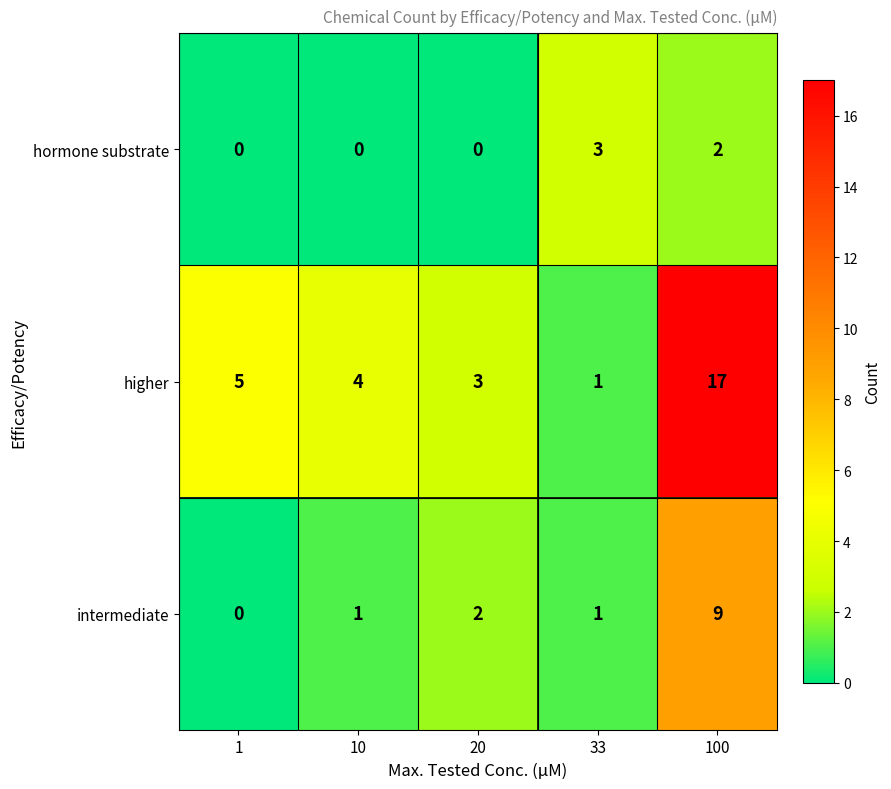

The intermediate series shows -5 at 1. True or false?

False